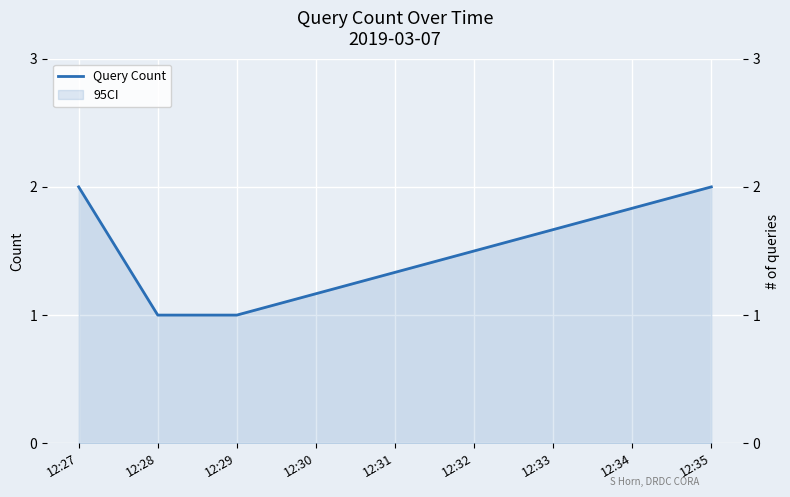

Which label corresponds to the smallest value in the chart?

12:28